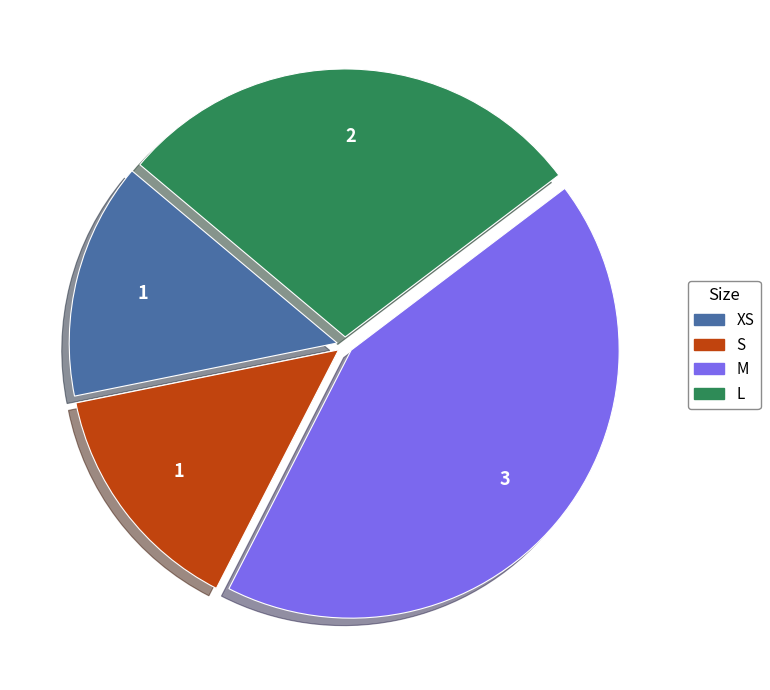

Does any single category account for the majority?

No